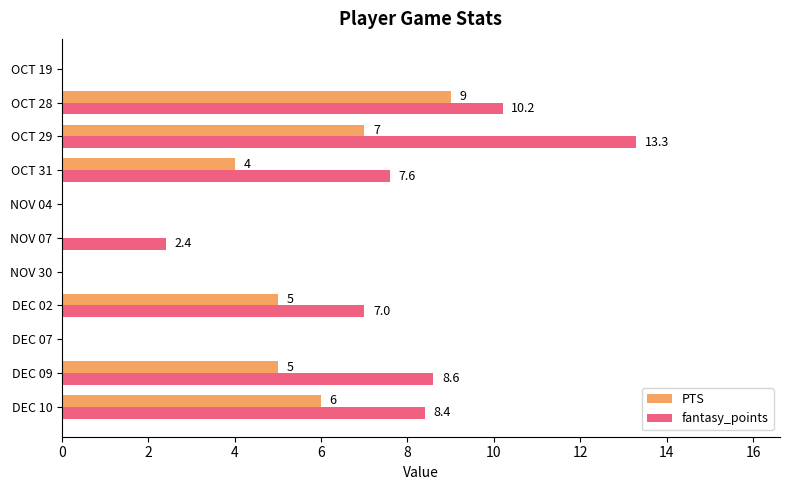

What is the highest value of the PTS series?

9.0